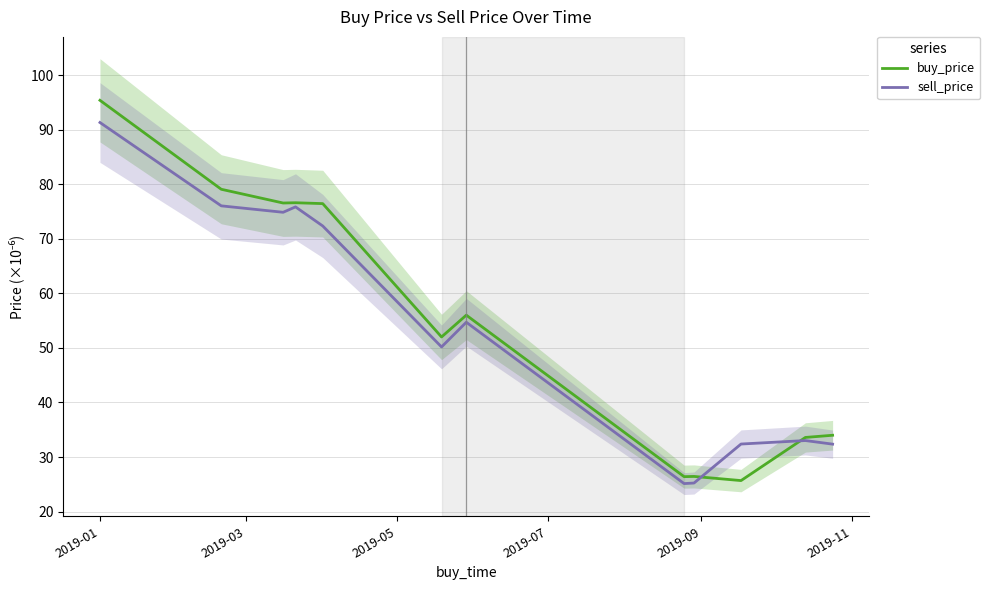

Count the number of data series in this chart.

2